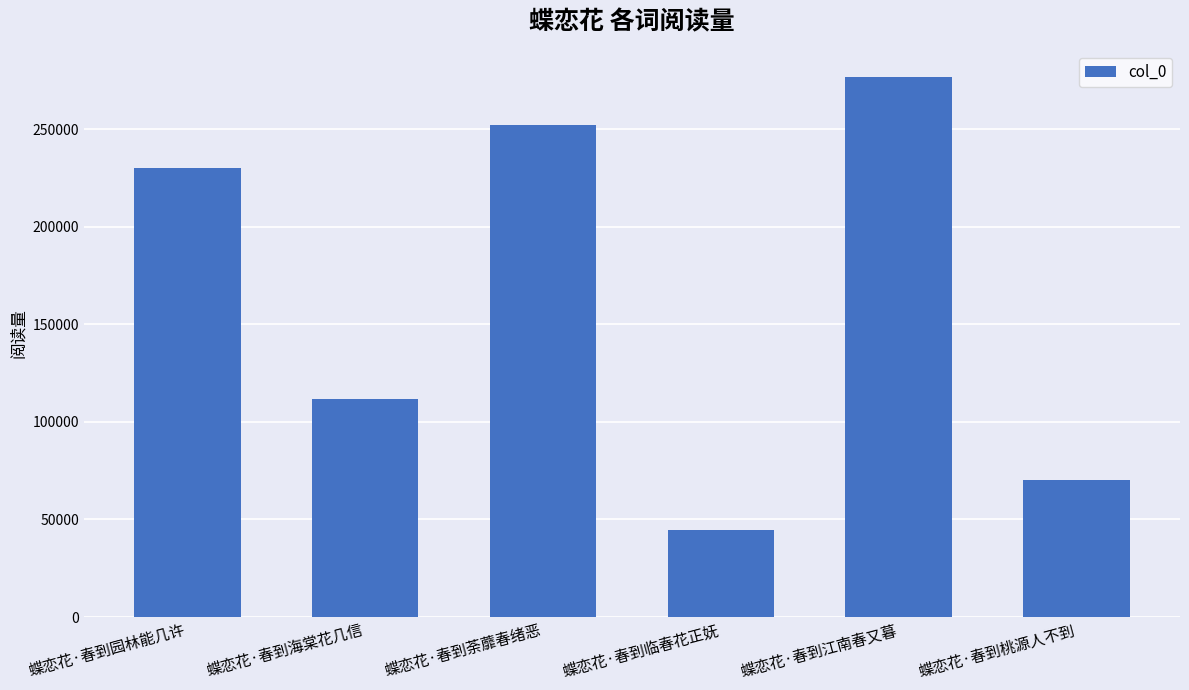

What value does the data have at 蝶恋花·春到荼蘼春绪恶, to the nearest 10?

252270